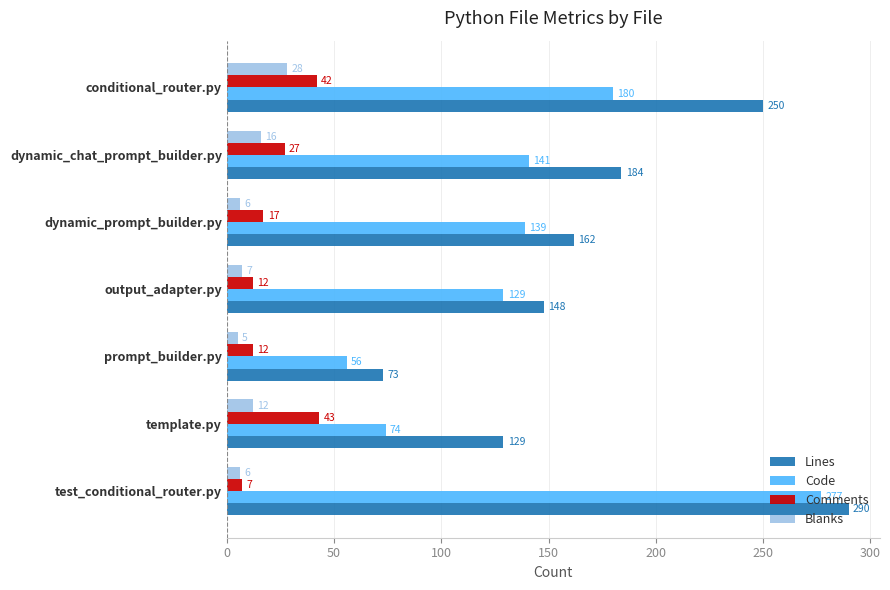

Count the number of categories in the chart.

7